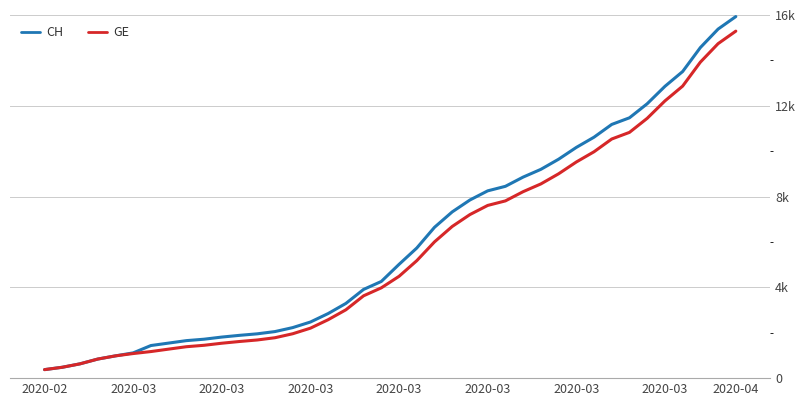

What are all the series names shown in the legend?

CH, GE